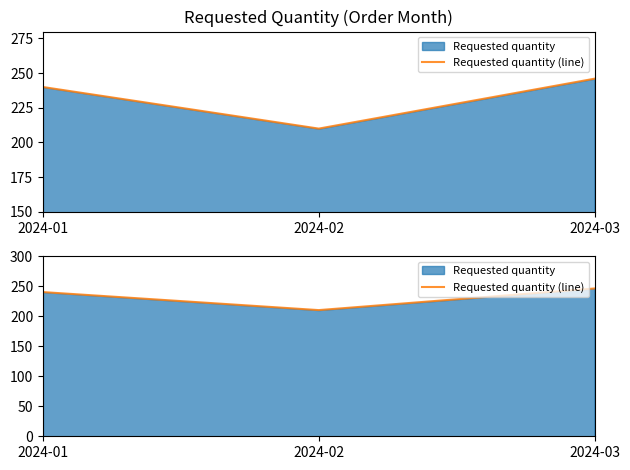

What is the value of the 2nd point from the left?

210